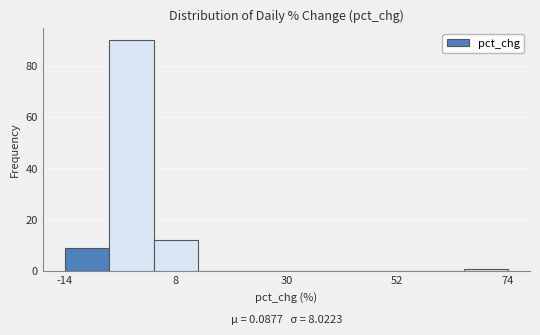

Read against the x-axis, roughly where is the centre of the tallest bar?

0